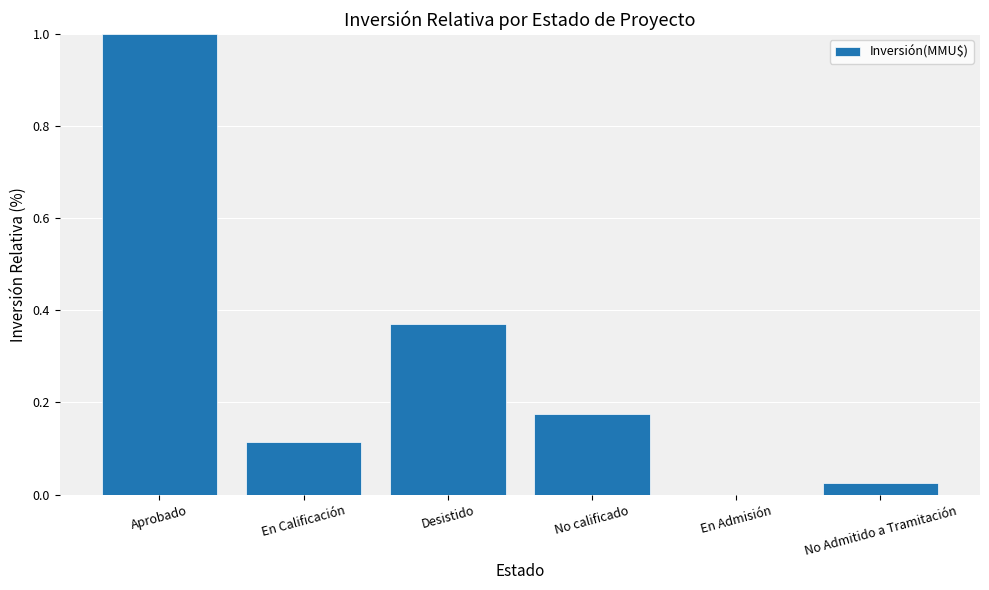

What is the maximum value shown in the chart?

1.0